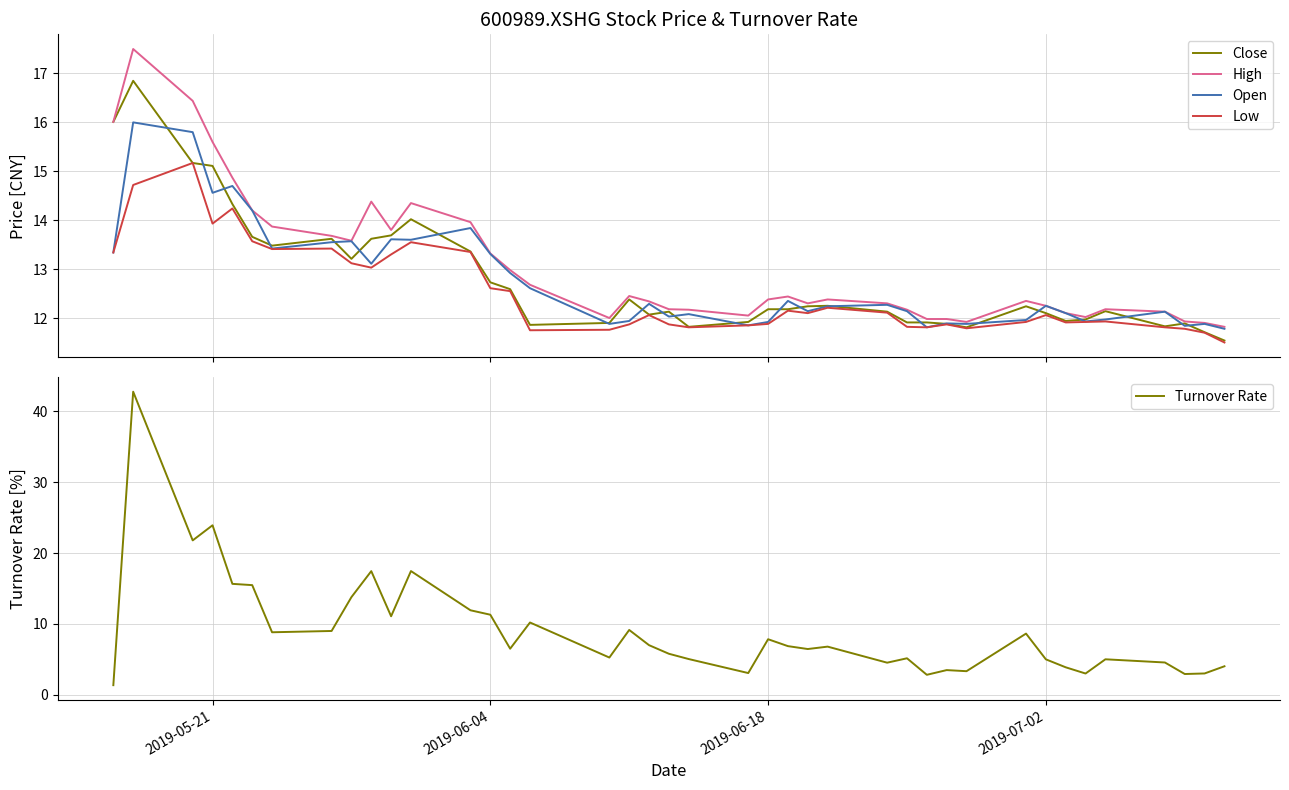

What is the lowest value of the High series?

11.8